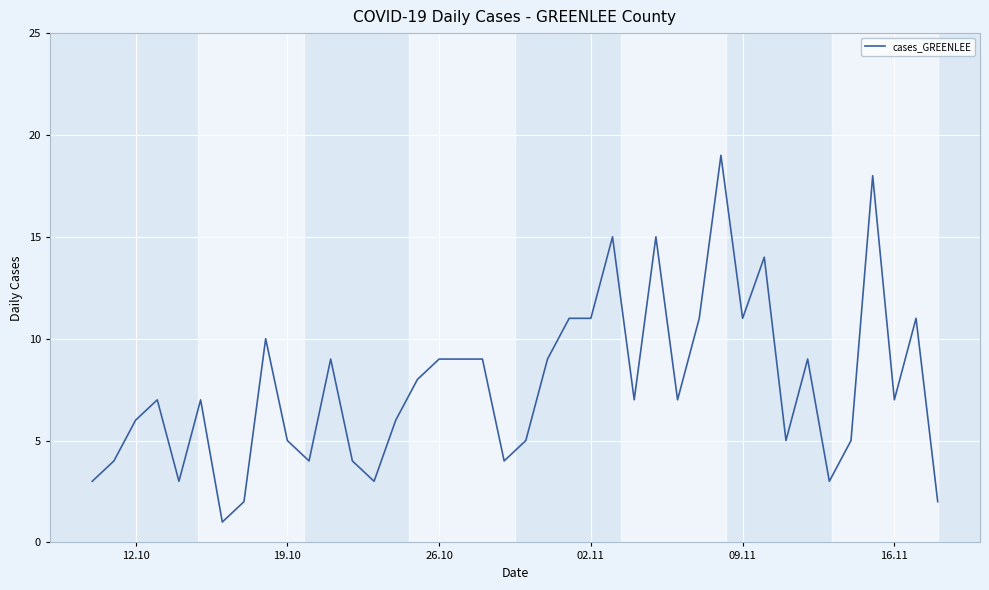

What is the difference between the maximum and minimum values?

18